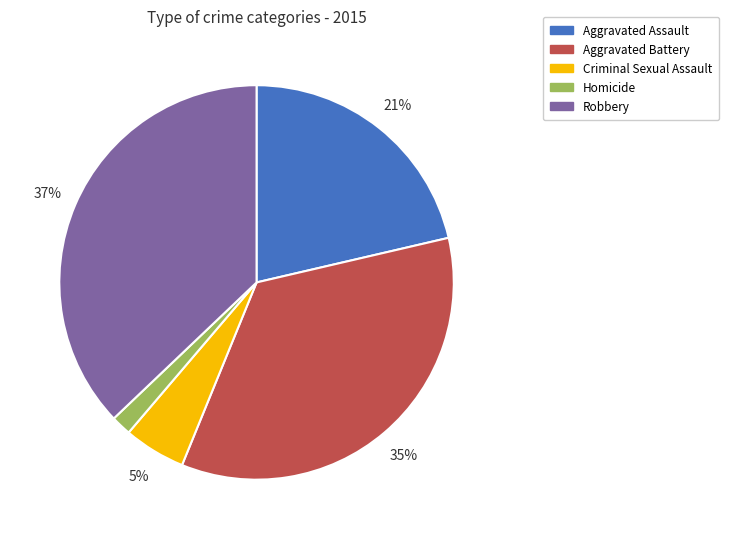

To the nearest percent, what is the combined percentage of Homicide and Aggravated Assault?

23%